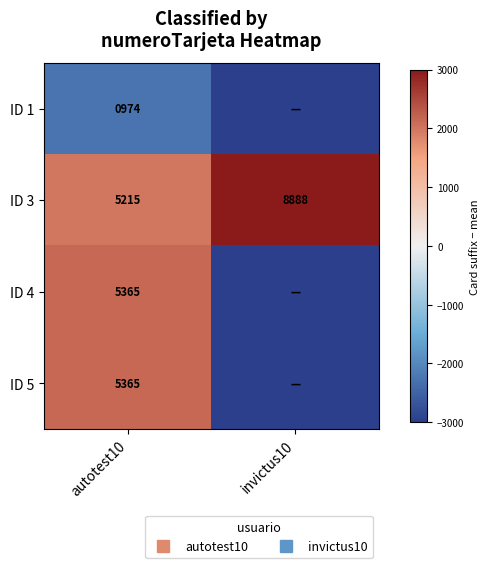

What is the total value across all series at invictus10?

-4015.5